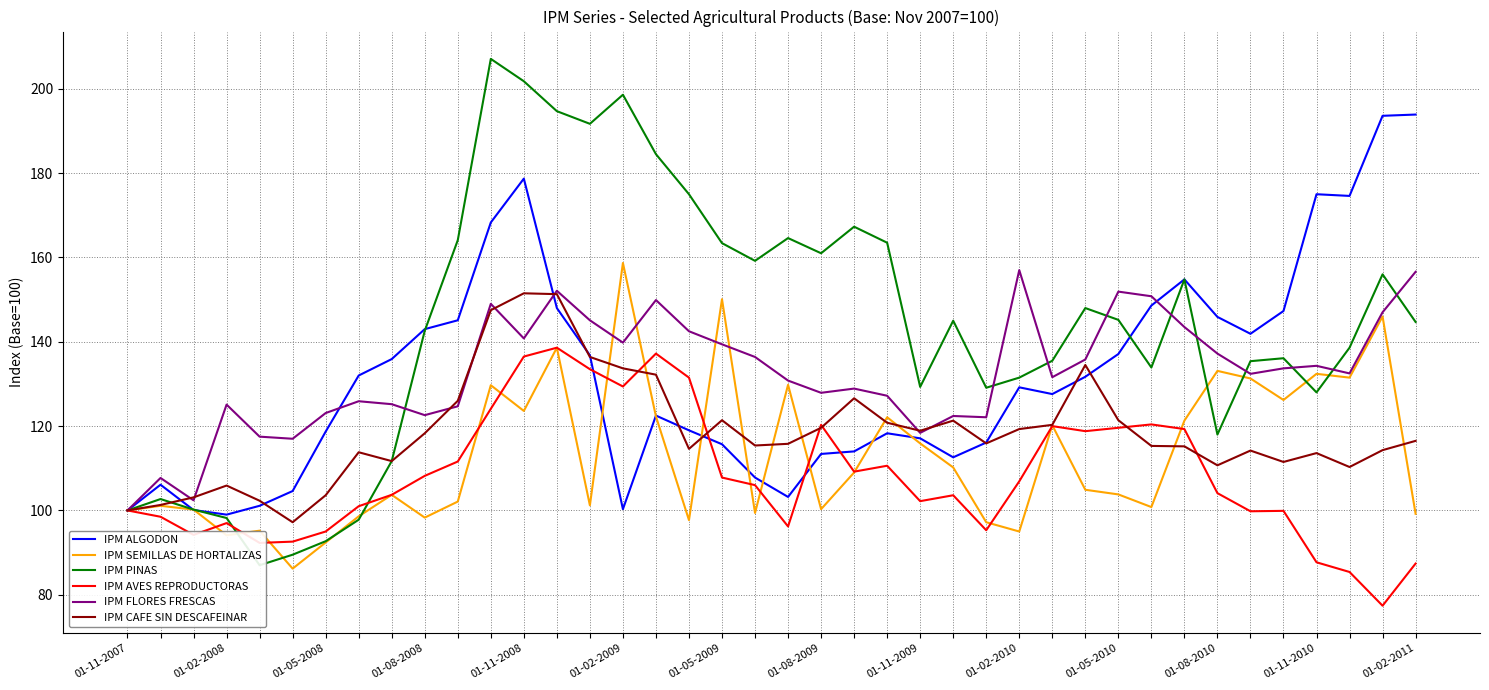

How many intersections are there between IPM SEMILLAS DE HORTALIZAS and IPM PINAS?

8